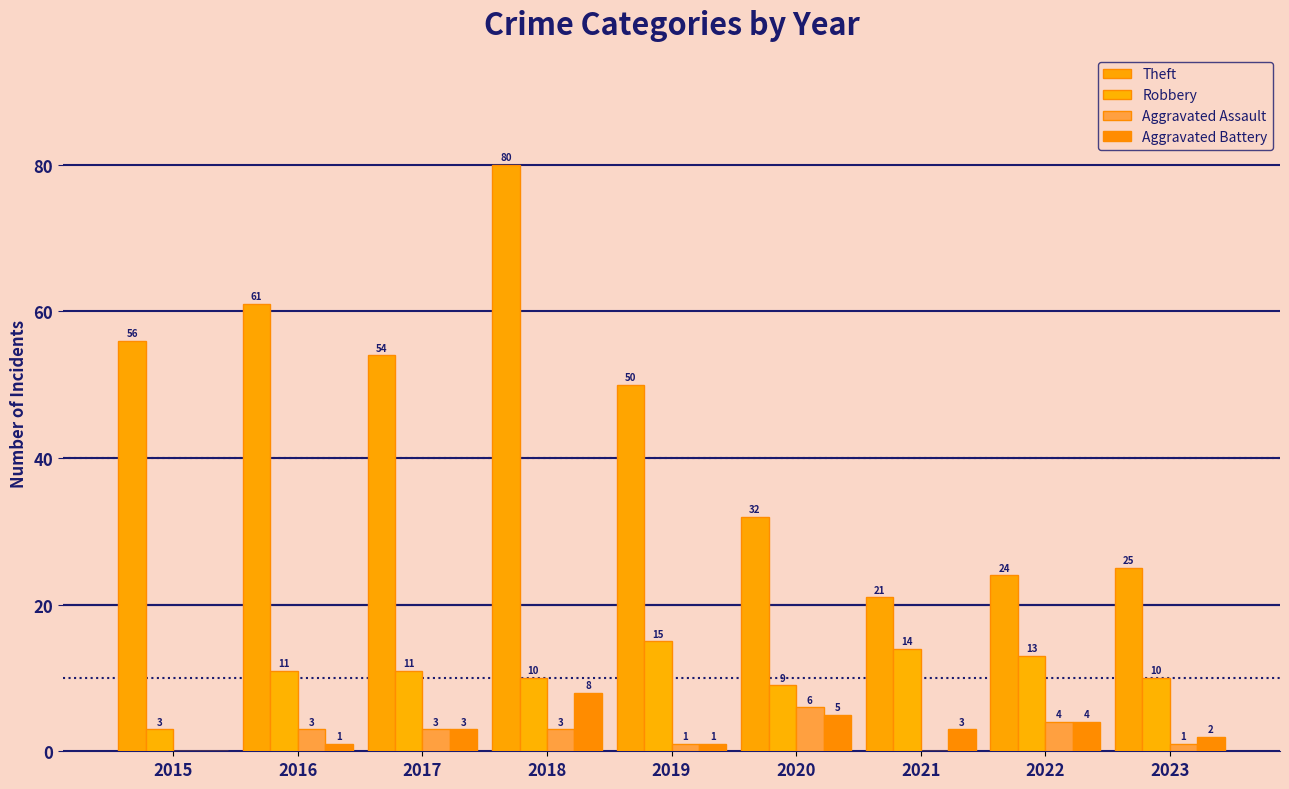

The value of Aggravated Battery at 2022 is 4. True or false?

True